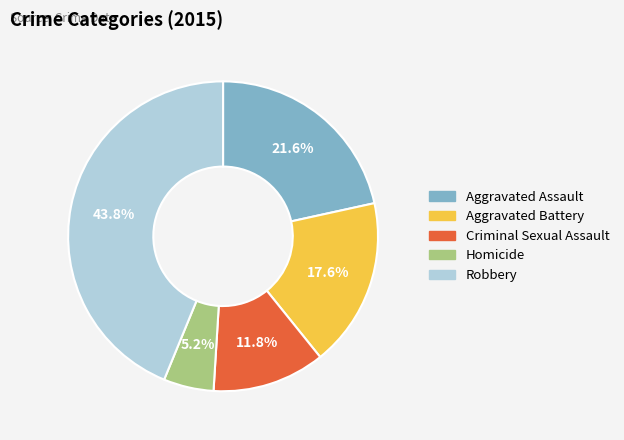

What is the smallest slice in the pie chart?

Homicide